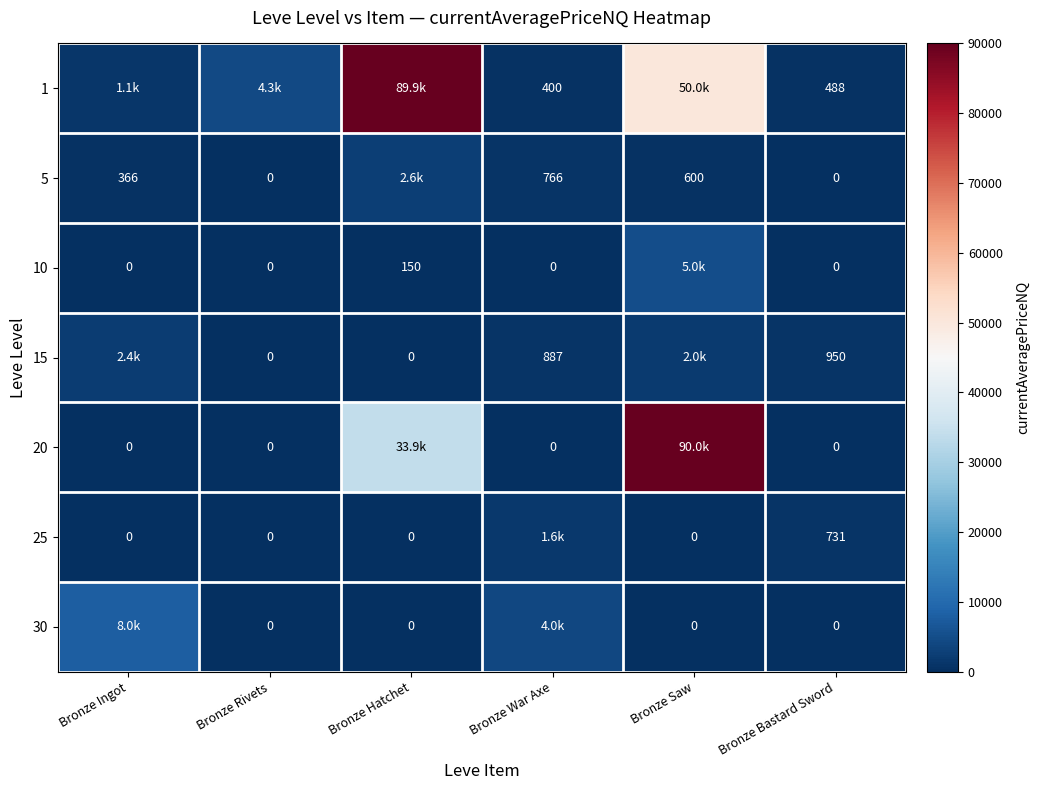

Is the value of 30 at Bronze Hatchet greater than the value of 15 at Bronze War Axe?

No